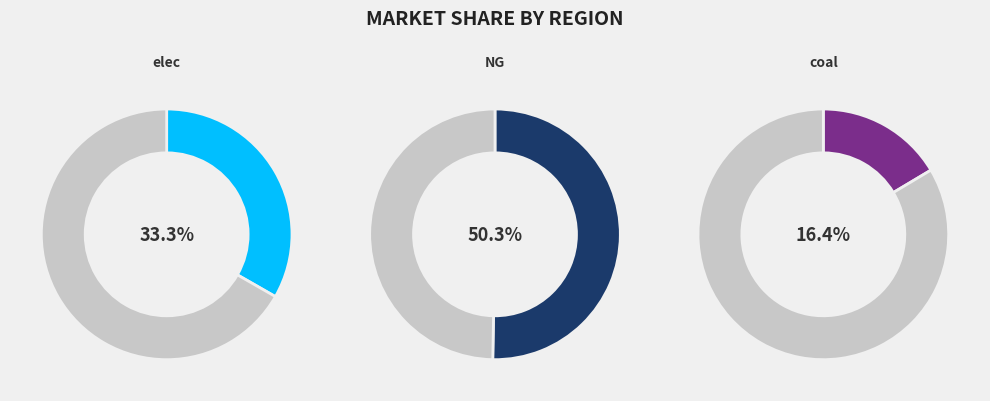

Approximately how many times larger is the value at NG compared to elec?

1.5